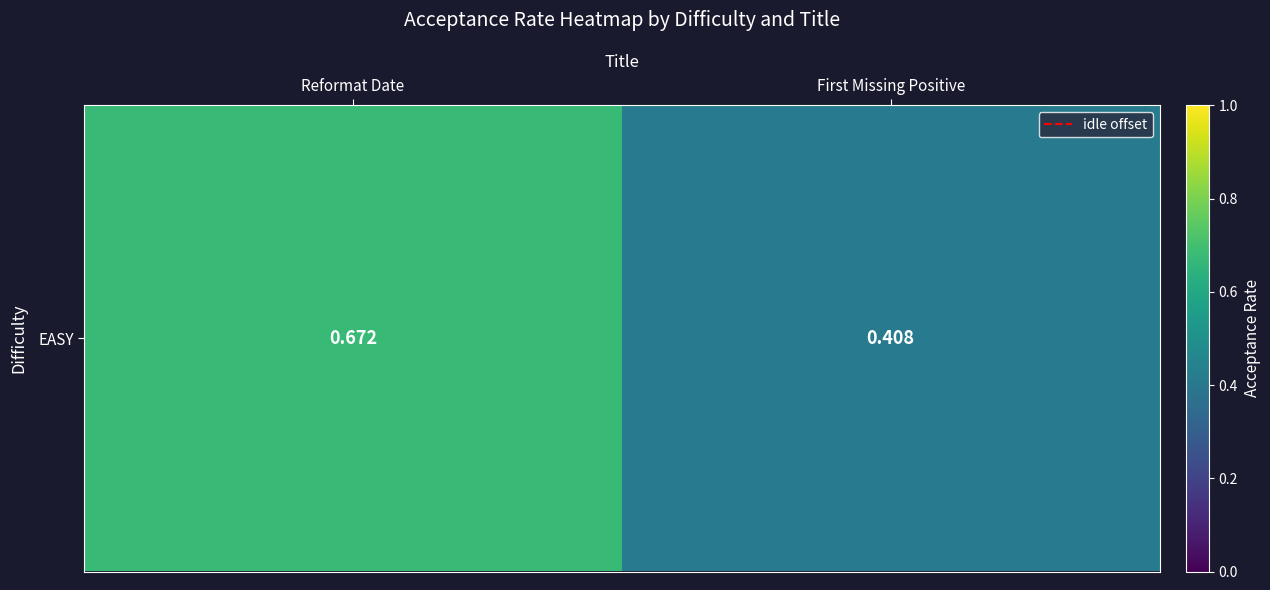

Which has a higher value, Reformat Date or First Missing Positive?

Reformat Date